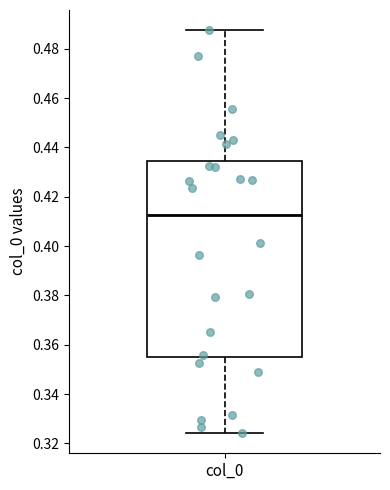

Where is the lower edge of the box for col_0 on the y-axis? The values are not printed on the chart, so give them approximately, as read against the axis.

0.354